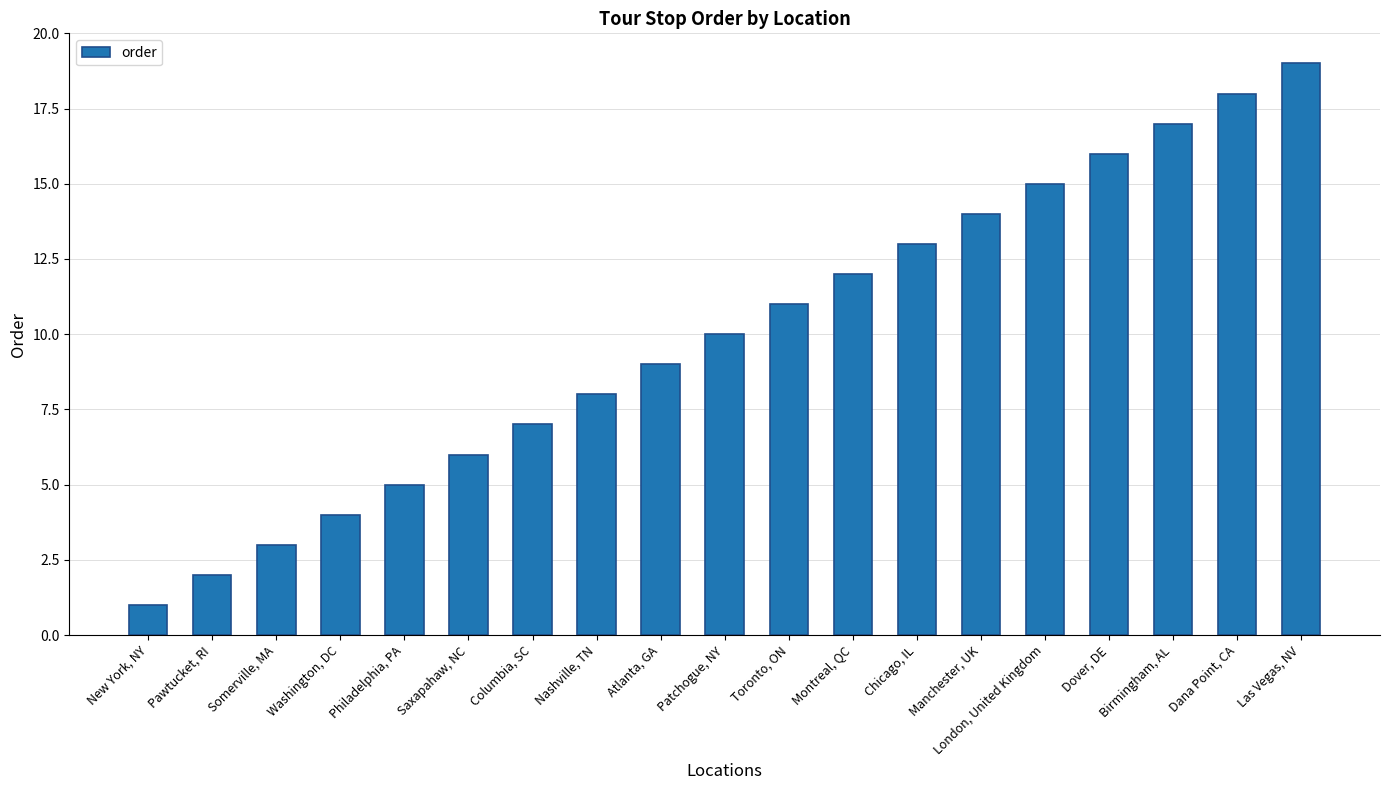

What is the label of the 15th bar from the right?

Philadelphia, PA